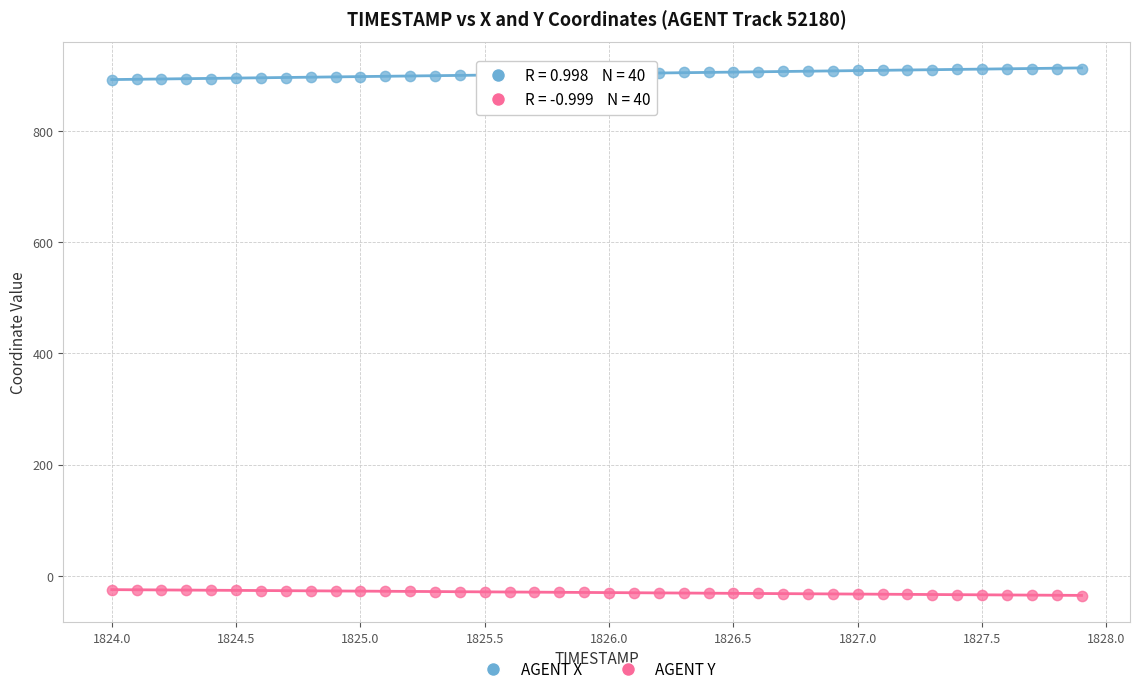

Across all data points, what is the range of Y values (max minus min)?

948.5